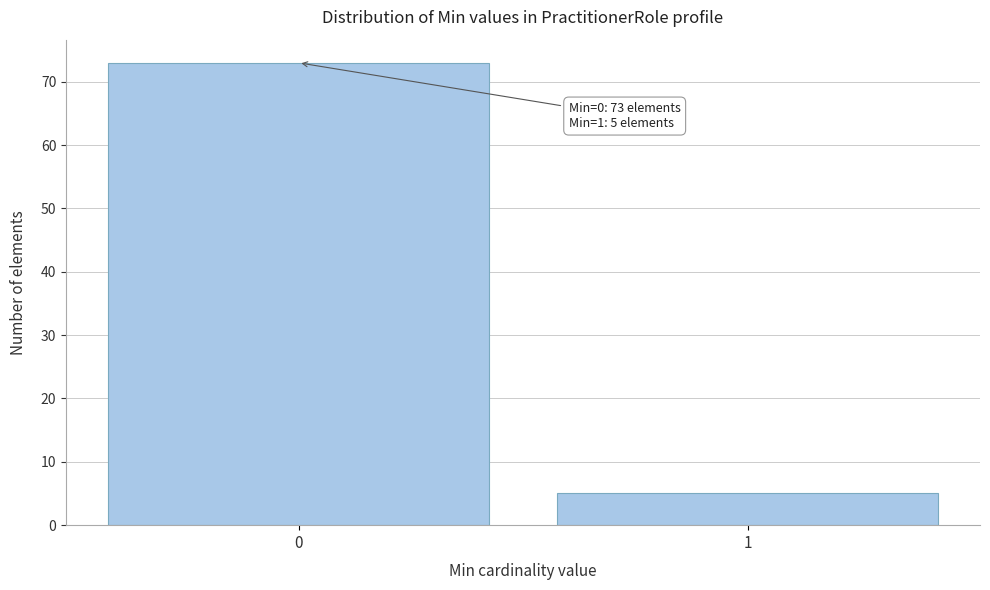

Reading left to right, list all the values displayed in this chart.

0=73	1=5